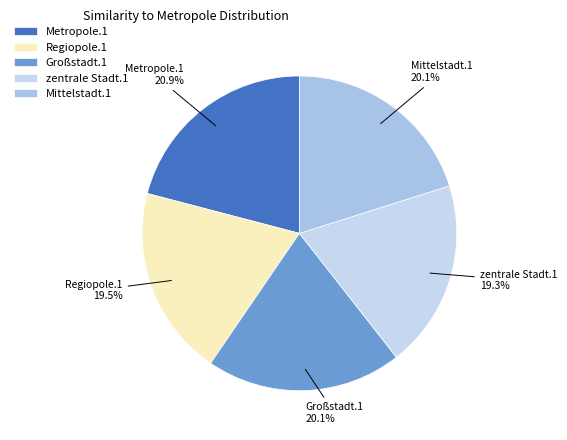

Is there any slice that represents more than half of the pie?

No